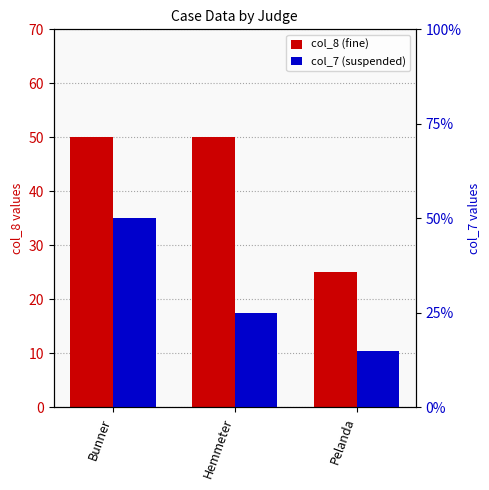

What is the sum of all col_8 values?

125